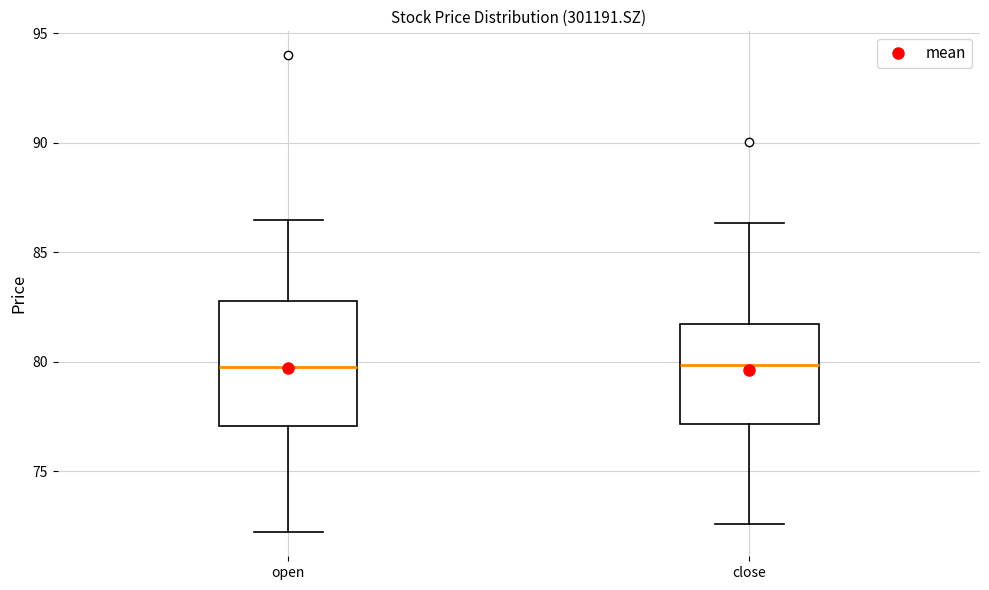

Reading left to right, transcribe this box plot: for each box, give where its median line is, the range the box spans, and where its two whiskers end, as read against the y-axis. The values are not printed on the chart, so give them approximately, as read against the axis.

open: median 80.0, box 77.0 to 83.0, whiskers 72.0 to 86.5
close: median 80.0, box 77.0 to 81.5, whiskers 72.5 to 86.5